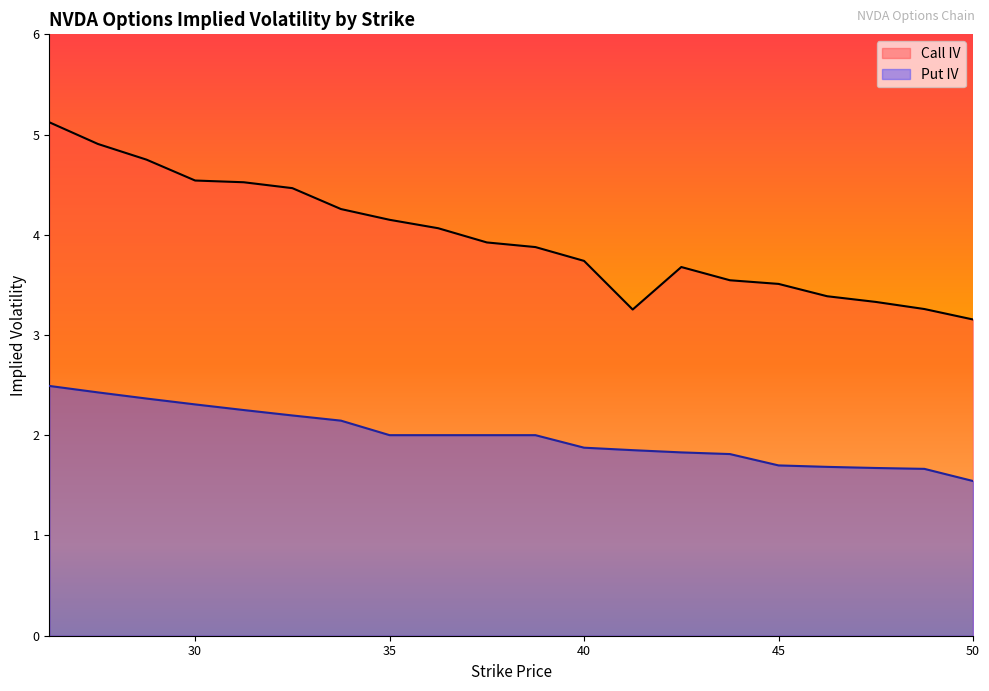

True or false: Call IV has a value of 2.2 at 46.25.

False